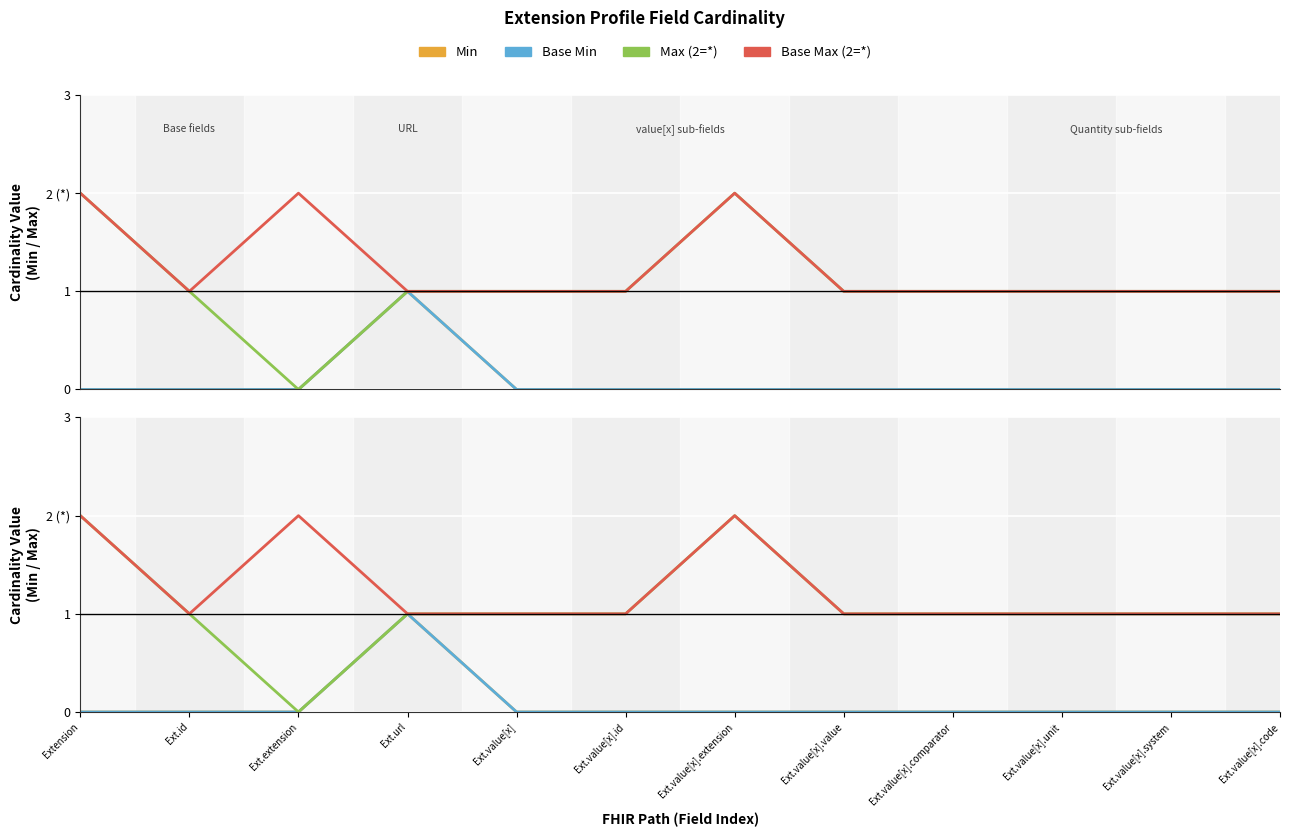

Where is the first local maximum for Base Min?

Ext.url